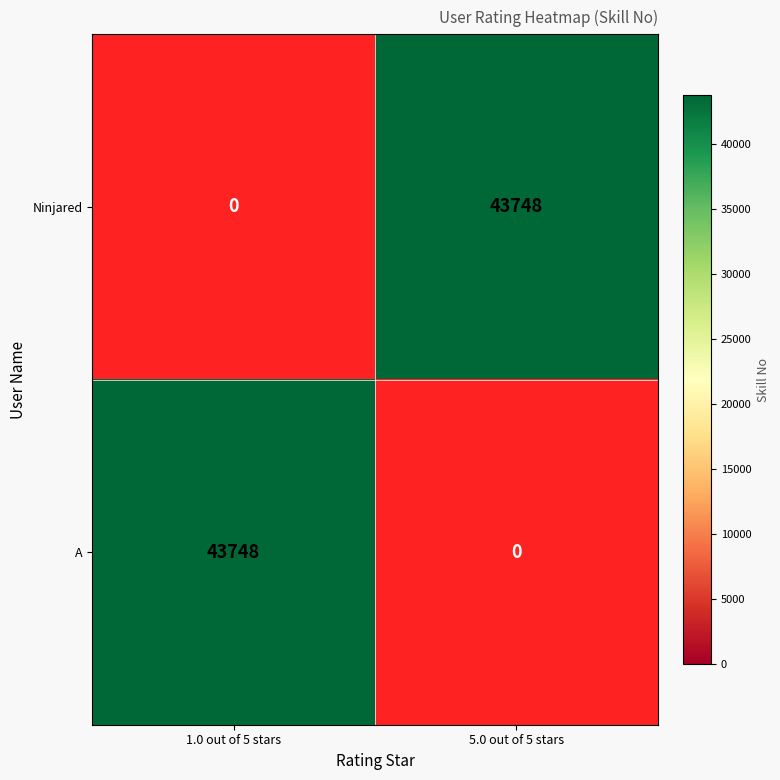

True or false: A has a value of 64430 at 1.0 out of 5 stars.

False